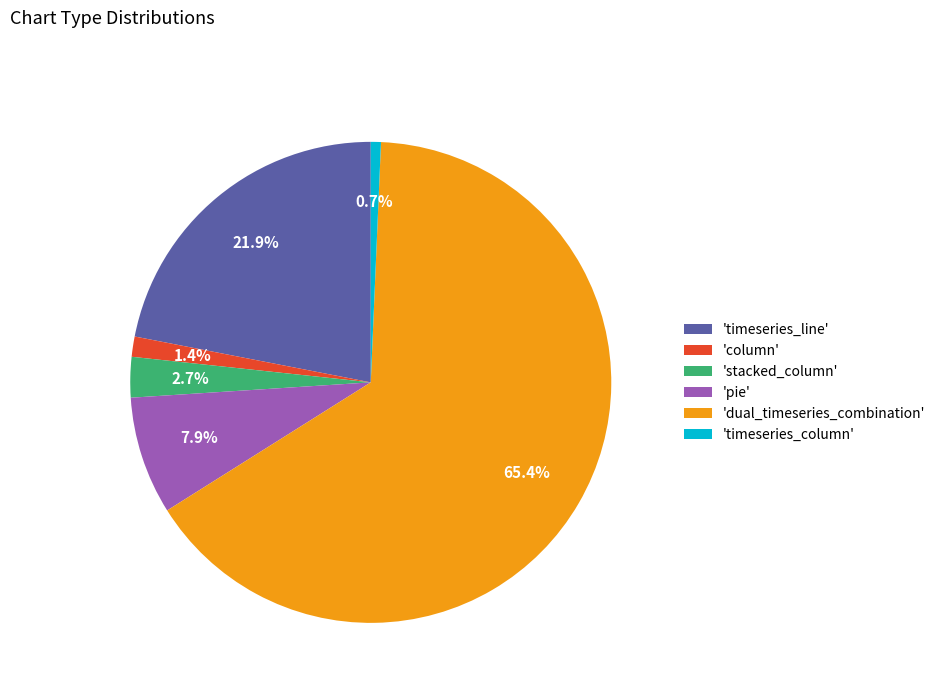

How many segments does this pie chart have?

6